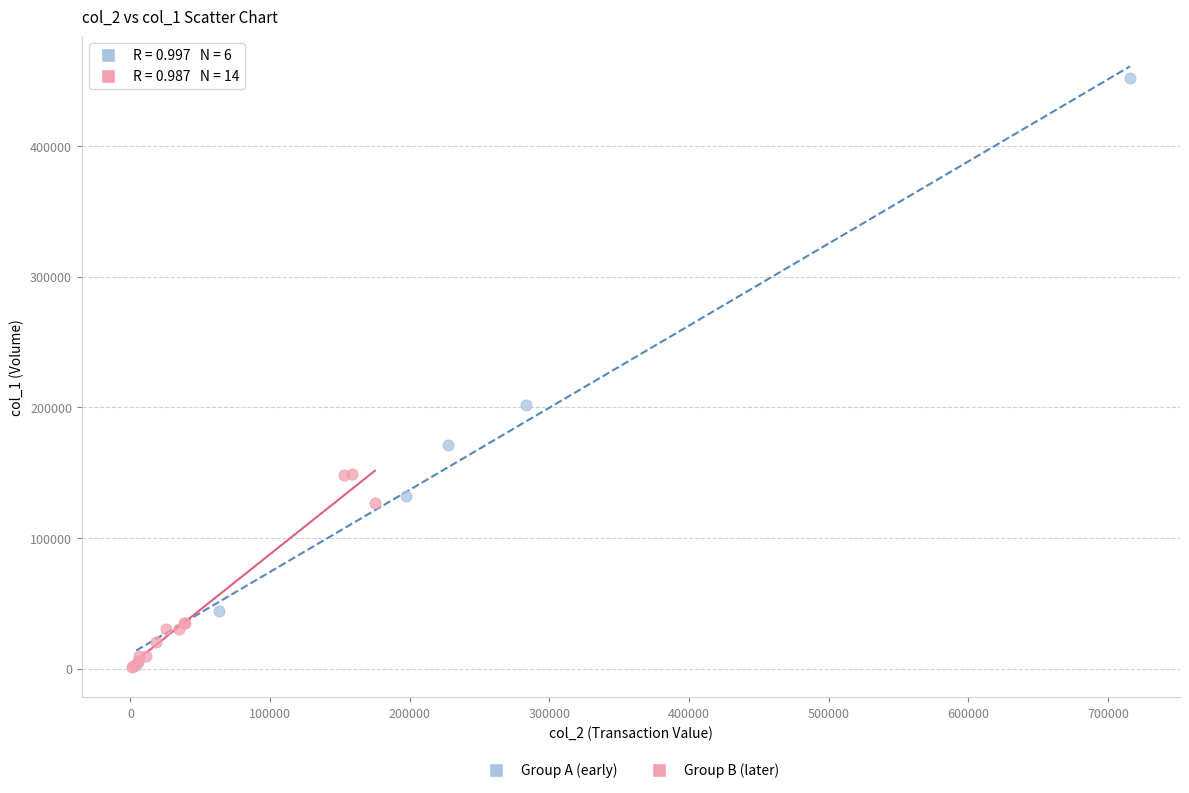

Which series has the largest Y range (max minus min)?

Group A (early)